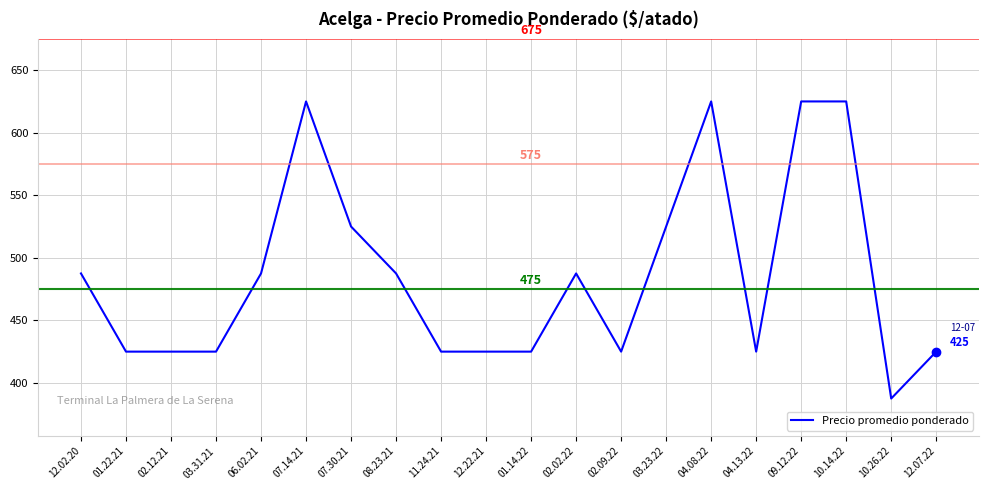

Approximately how many times larger is the value at 09.12.22 compared to 10.26.22?

1.6